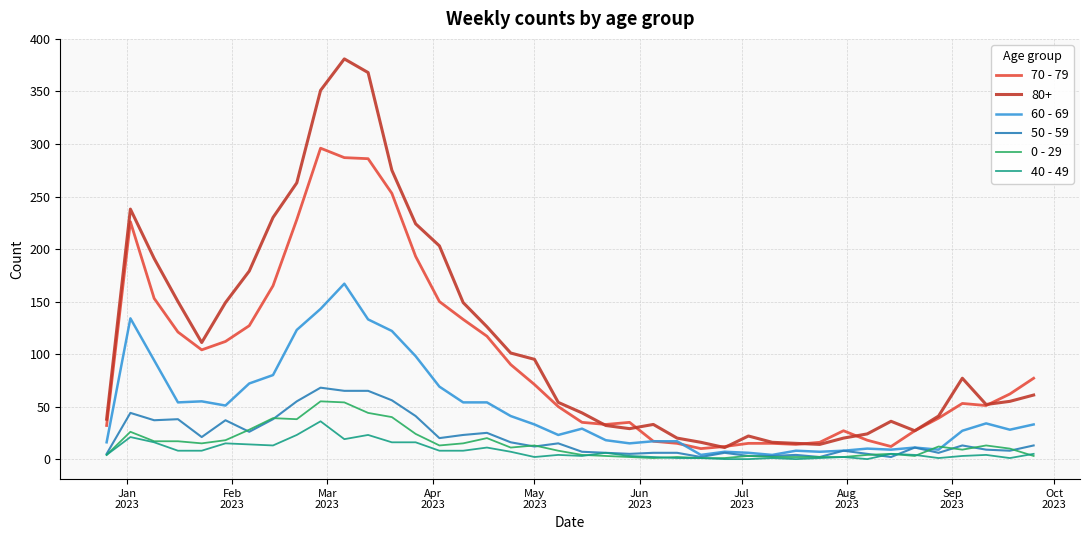

True or false: 40 - 49 has more than 0 points higher than both neighbors.

True